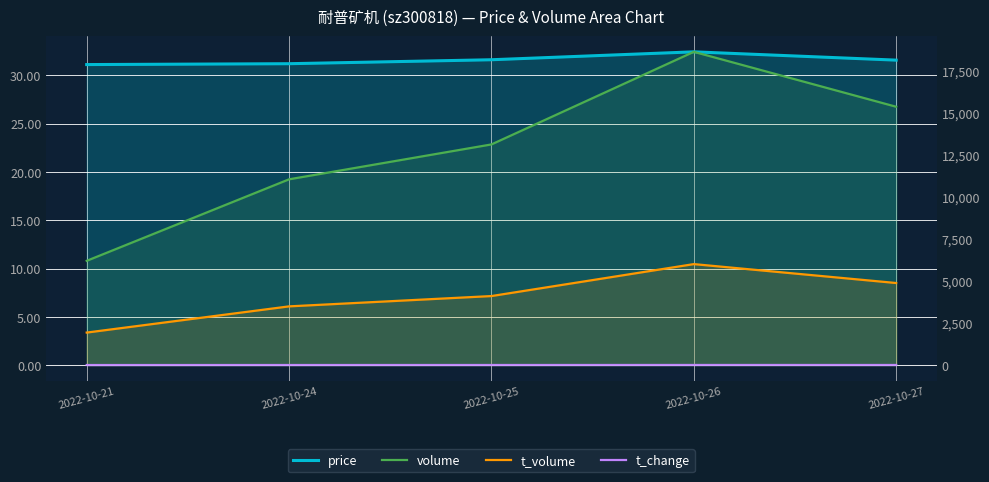

Count the number of categories in the chart.

5